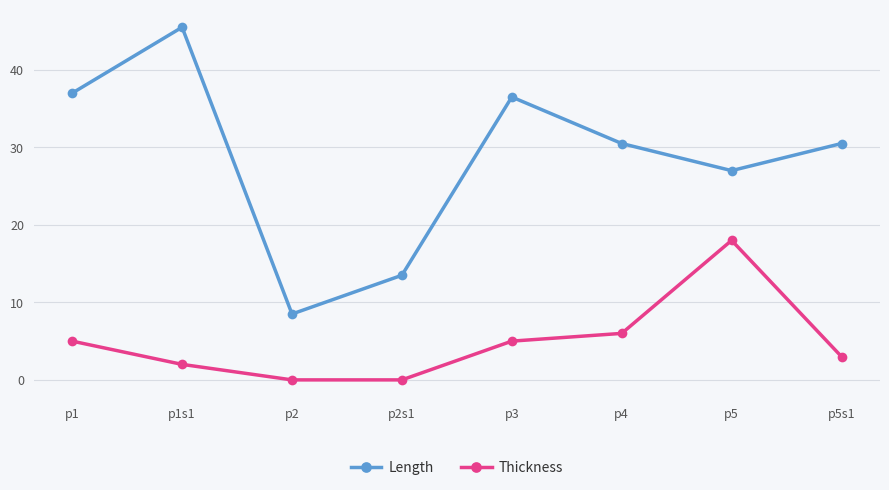

The value of Length at p5s1 is 30.5. True or false?

True